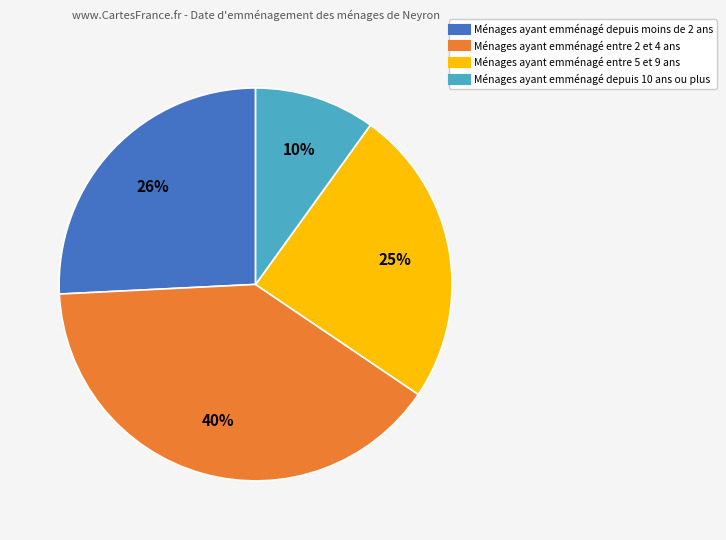

Is there a majority slice in this chart?

No